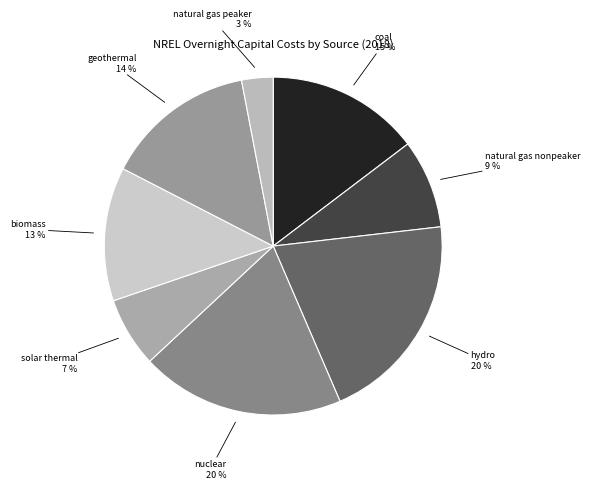

How many slices are in this pie chart?

8